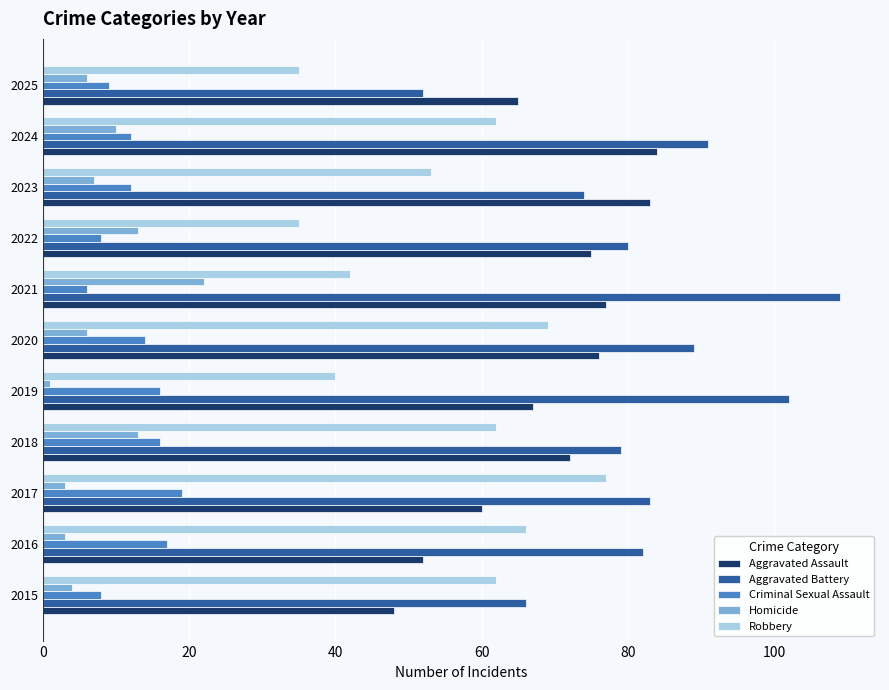

Which series has the widest spread of values?

Aggravated Battery